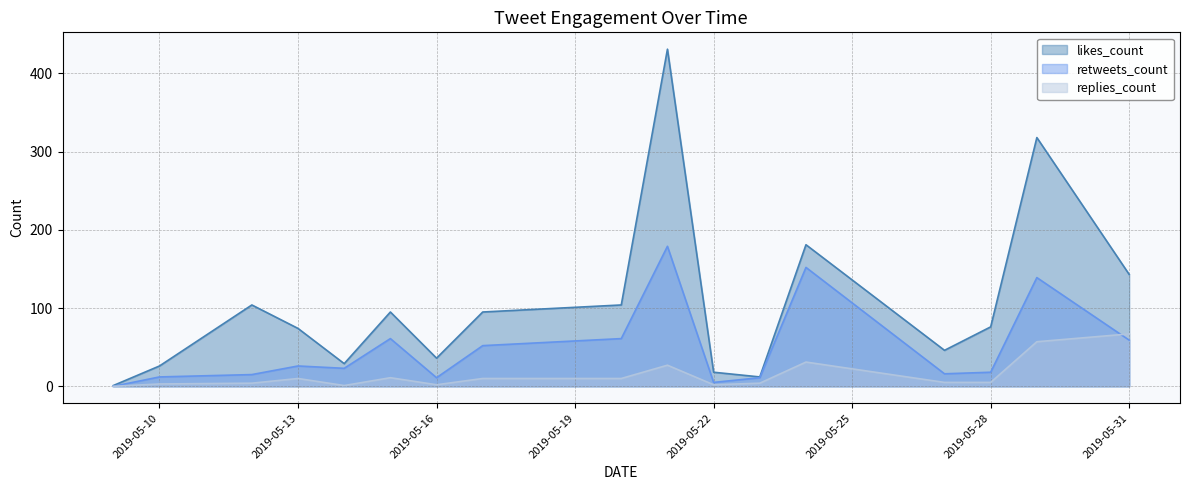

At which category does retweets_count reach its first local peak?

2019-05-13